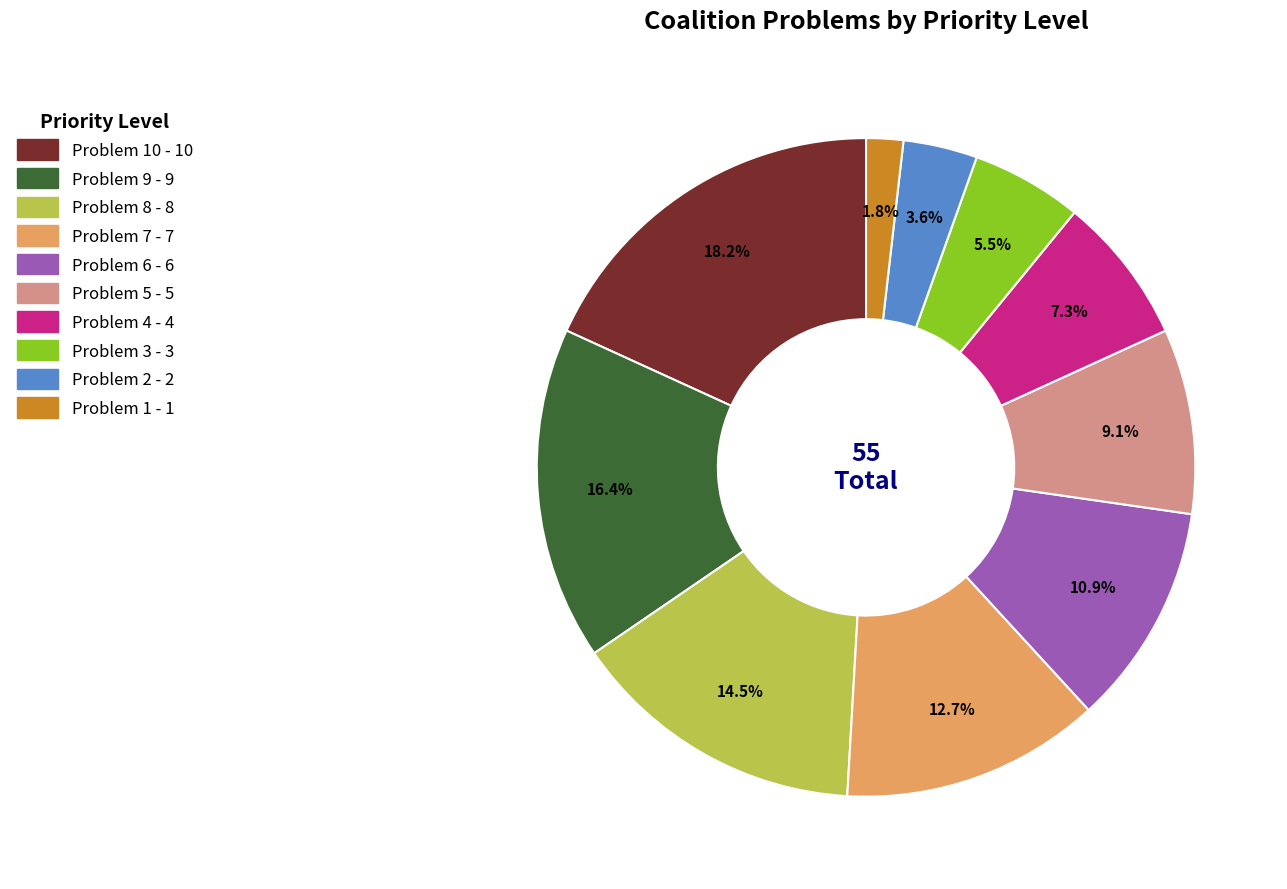

Does any single category account for the majority?

No